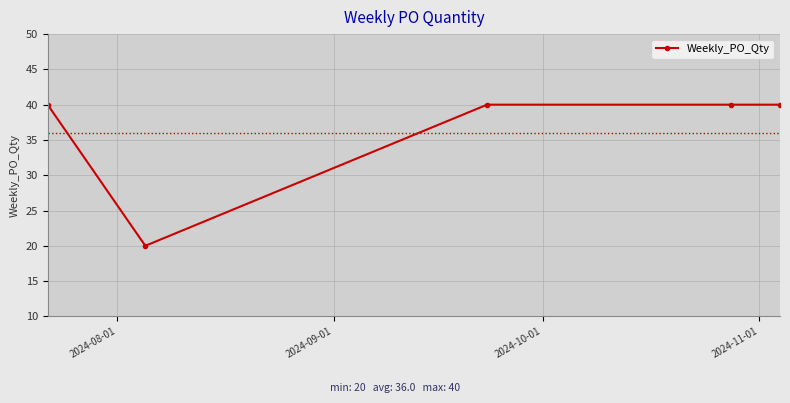

Reading right to left, transcribe all the data shown in this chart.

40	40	40	20	40